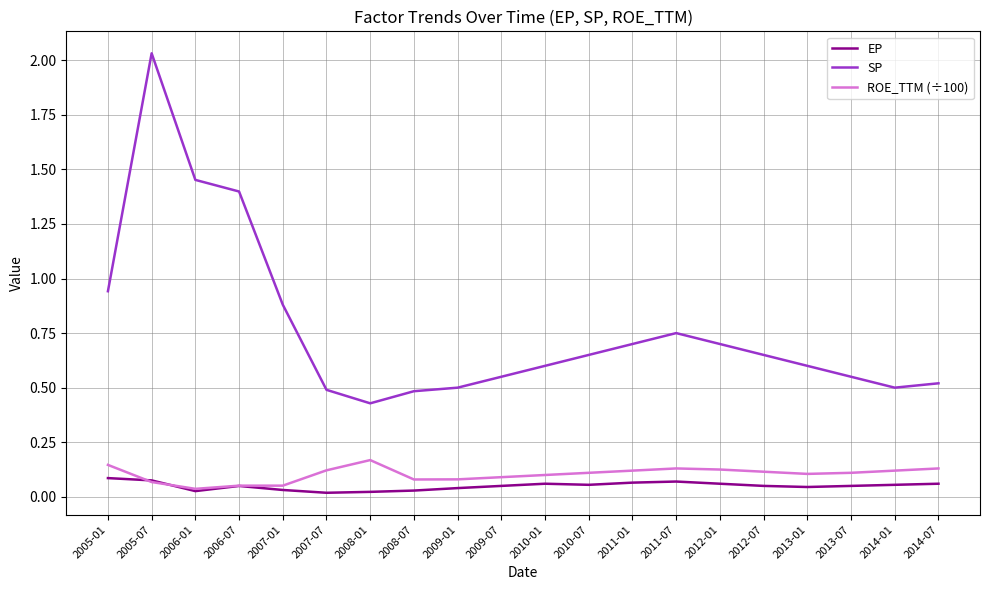

Which series has the widest spread of values?

SP